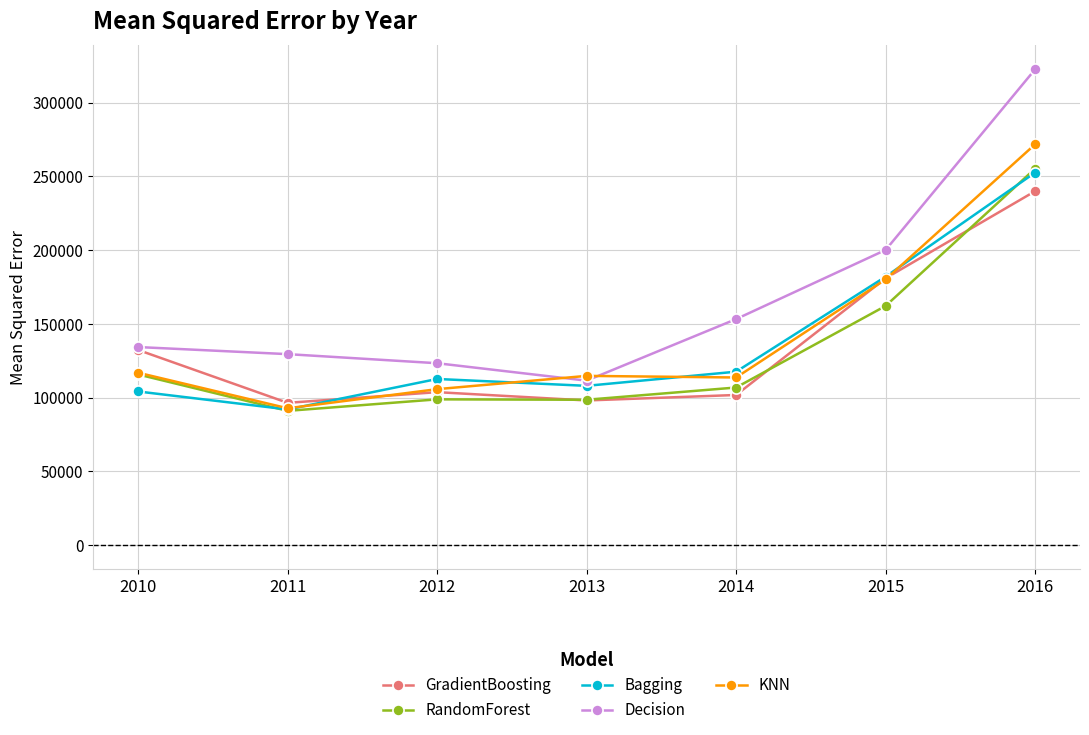

How many lines are shown in the chart?

5